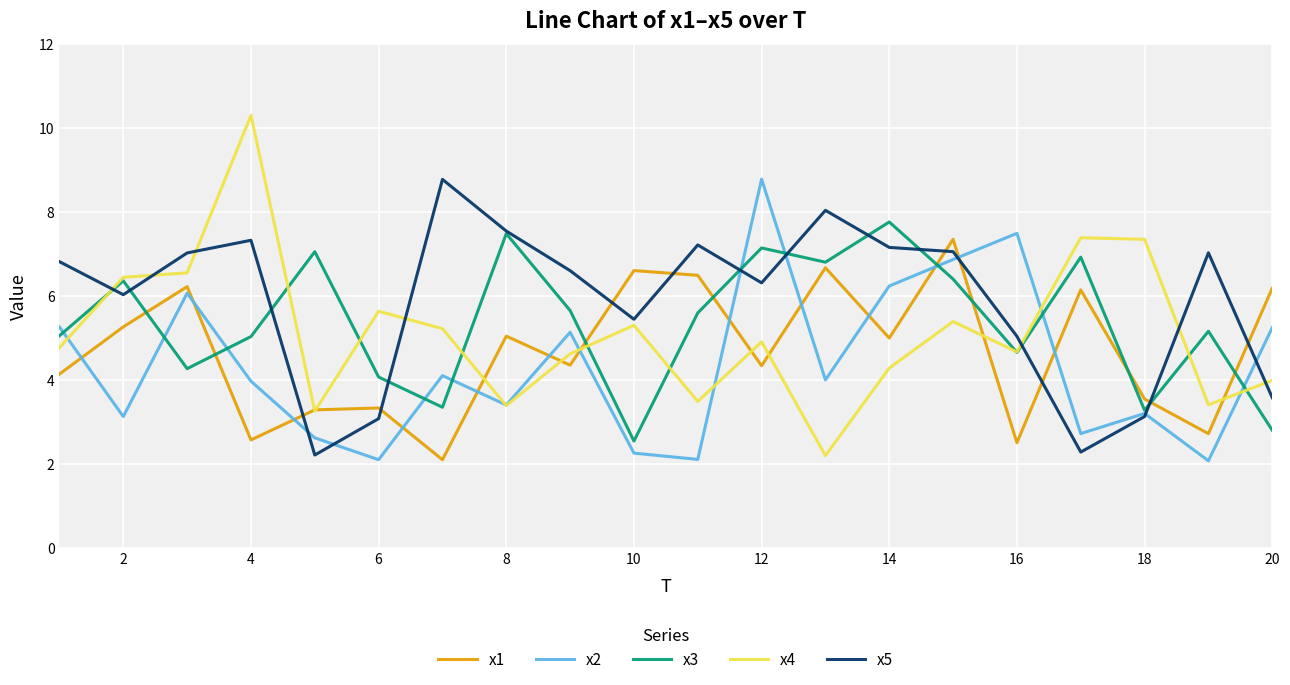

What is the smallest value displayed?

2.1